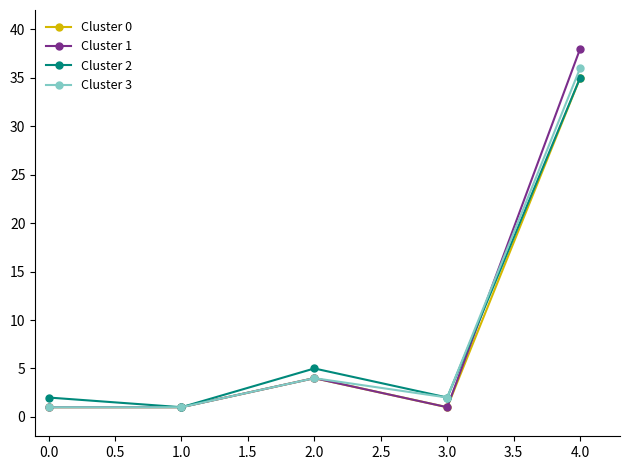

Which series changed the most between 0.0 and 4.0?

Cluster 1